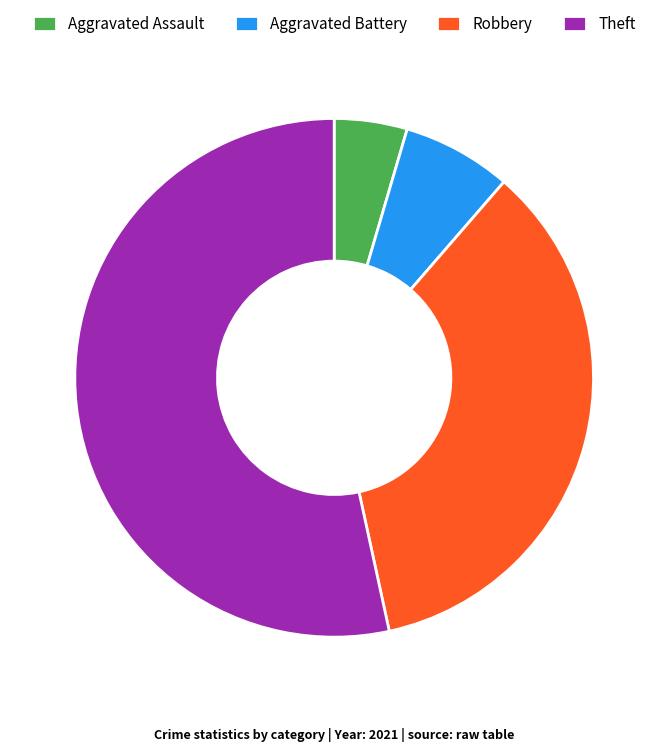

Which slice represents more than half of the pie?

Theft